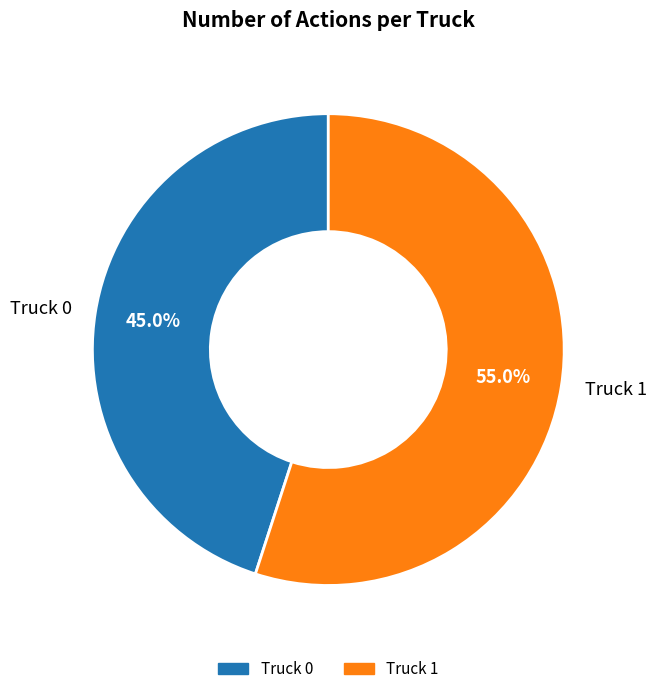

The Truck 0 slice represents 39% of the pie. True or false?

False